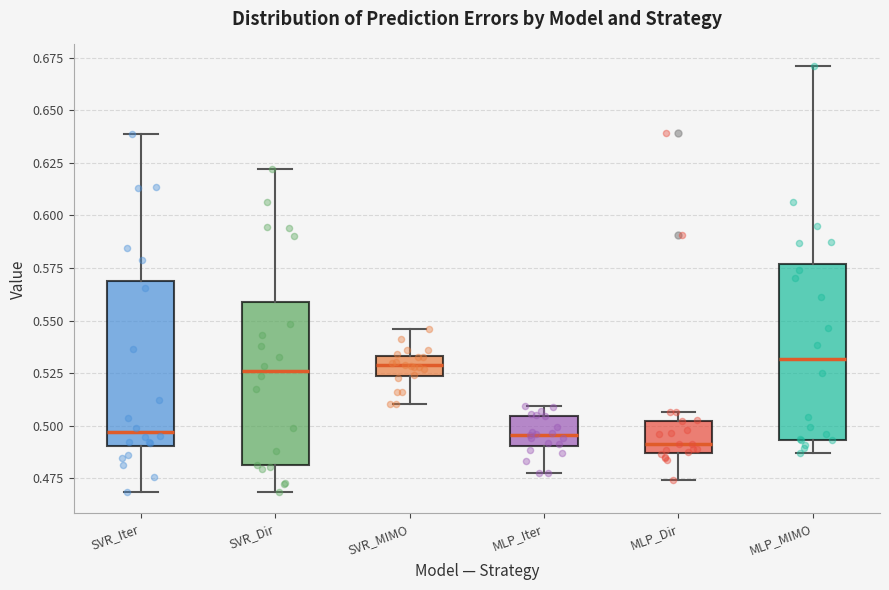

Reading left to right, read every box against the y-axis: the position of its median line, the range the box covers, and the ends of its whiskers. The values are not printed on the chart, so give them approximately, as read against the axis.

SVR_Iter: median 0.495, box 0.490 to 0.570, whiskers 0.470 to 0.640
SVR_Dir: median 0.525, box 0.480 to 0.560, whiskers 0.470 to 0.620
SVR_MIMO: median 0.530, box 0.525 to 0.535, whiskers 0.510 to 0.545
MLP_Iter: median 0.495, box 0.490 to 0.505, whiskers 0.475 to 0.510
MLP_Dir: median 0.490, box 0.485 to 0.500, whiskers 0.475 to 0.505
MLP_MIMO: median 0.530, box 0.495 to 0.575, whiskers 0.485 to 0.670